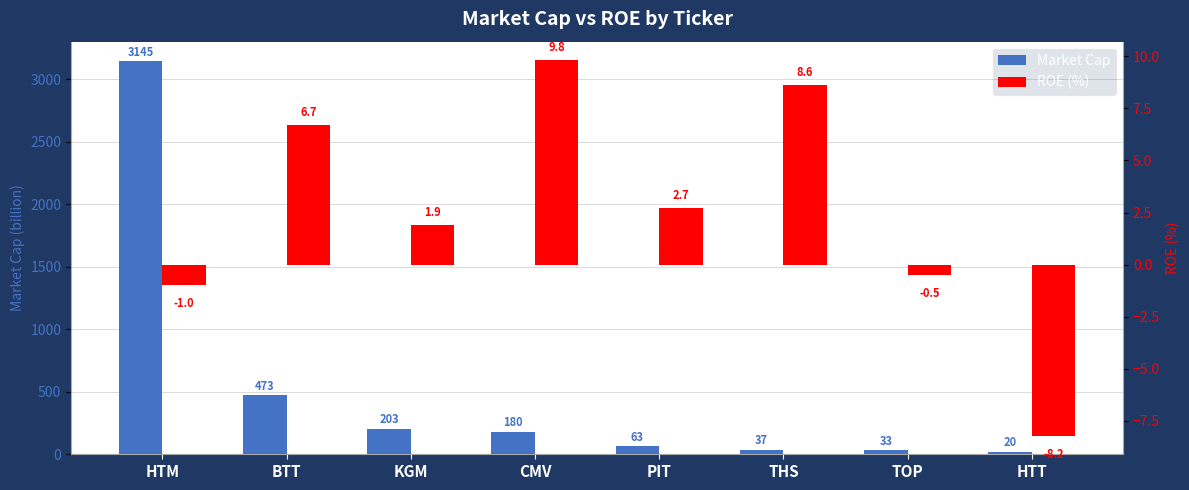

What is the label of the 3rd bar from the left?

KGM